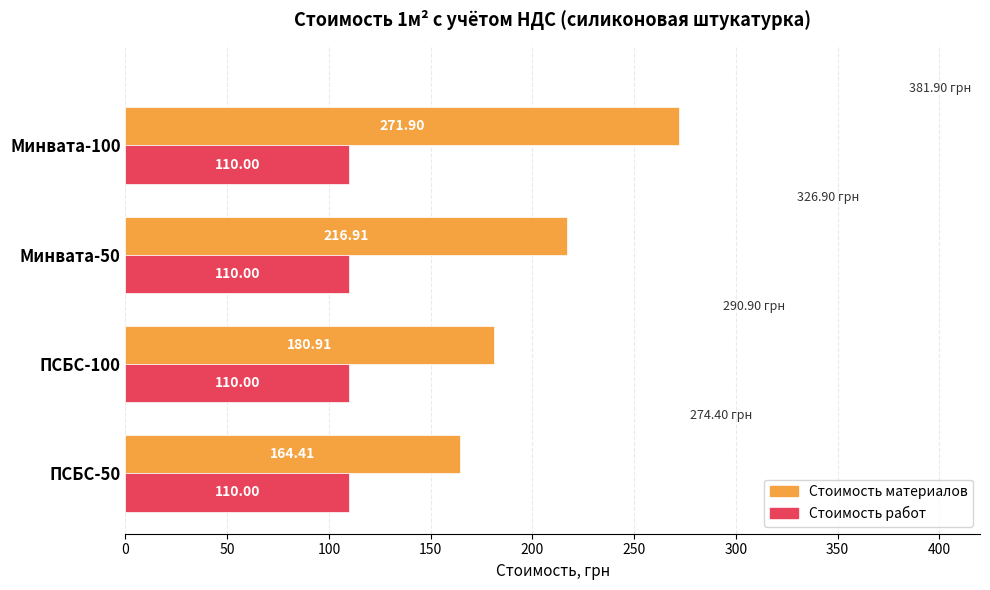

Which category has the highest value in the Стоимость материалов series?

Минвата-100